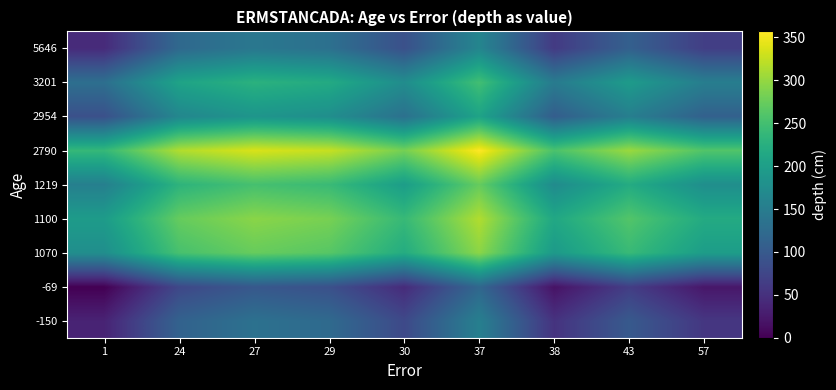

Count the number of categories in the chart.

9